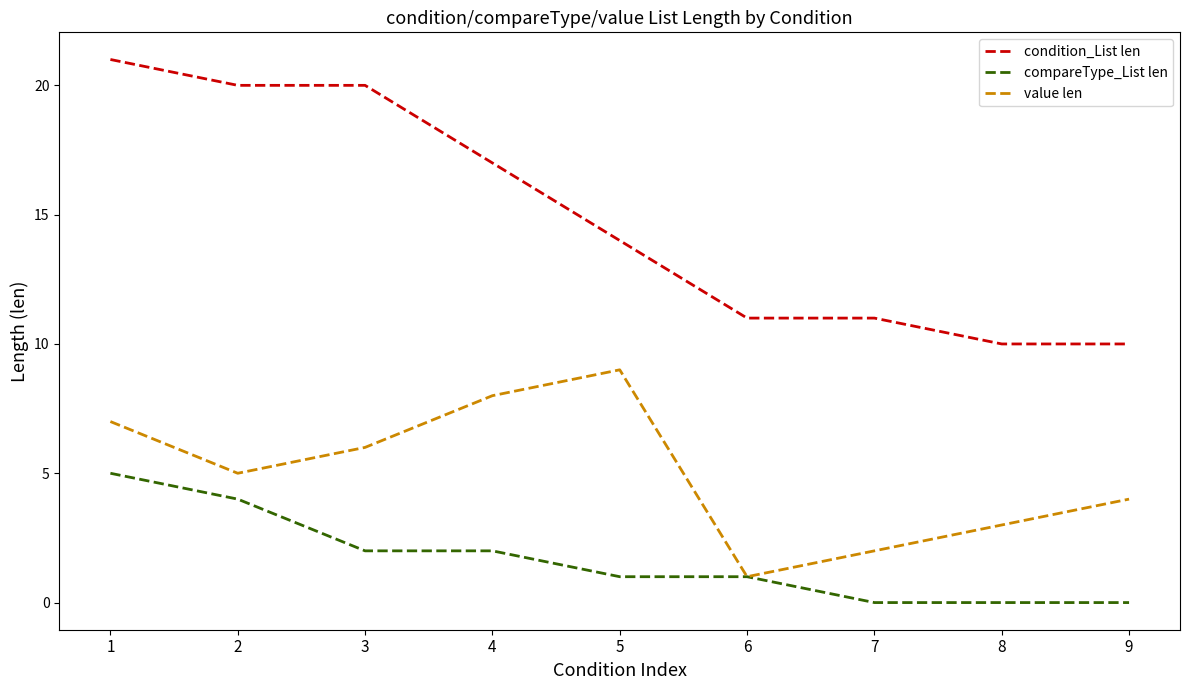

True or false: value len and condition_List len intersect in this chart.

False